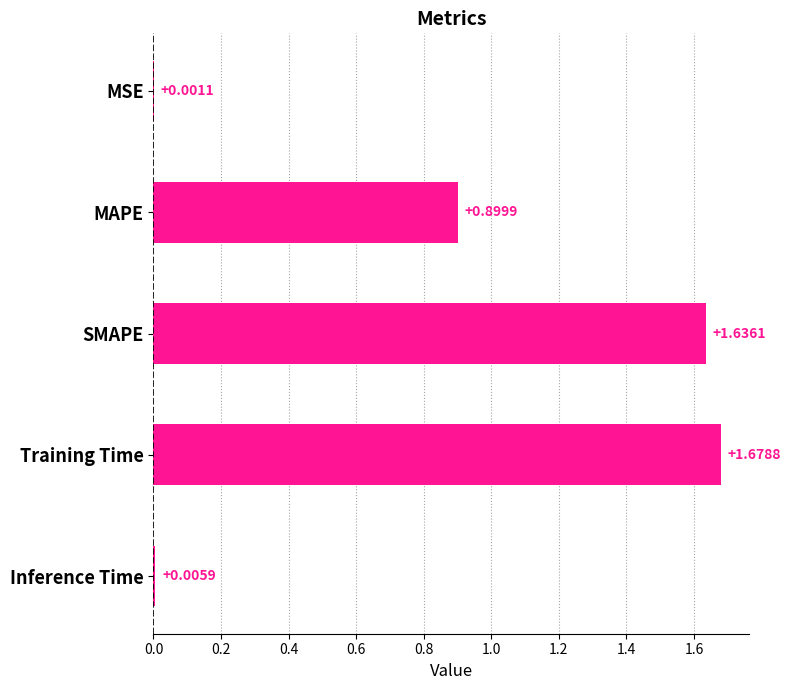

At which label is the value closest to 0?

MSE